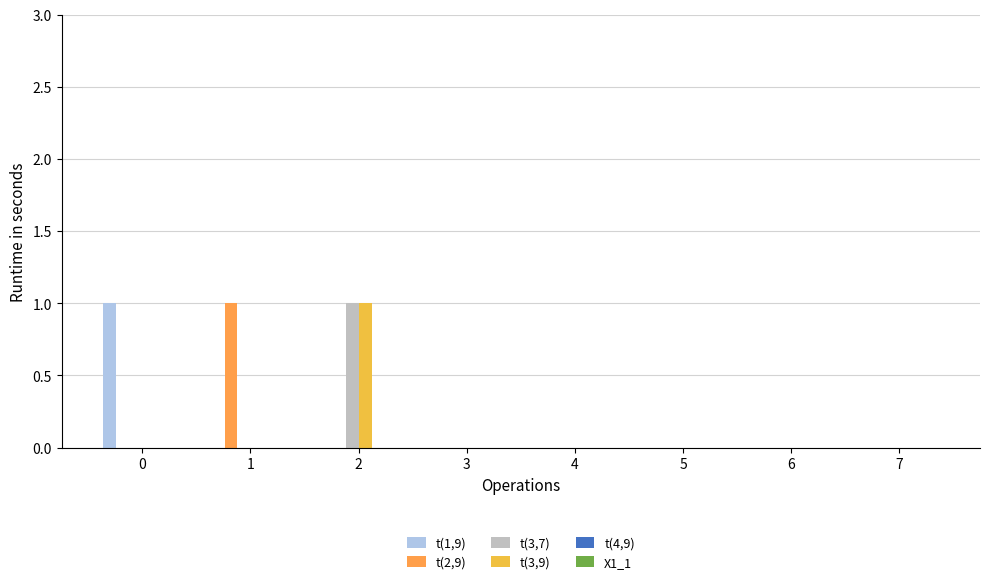

True or false: t(1,9) has a value of 1 at 6.

False